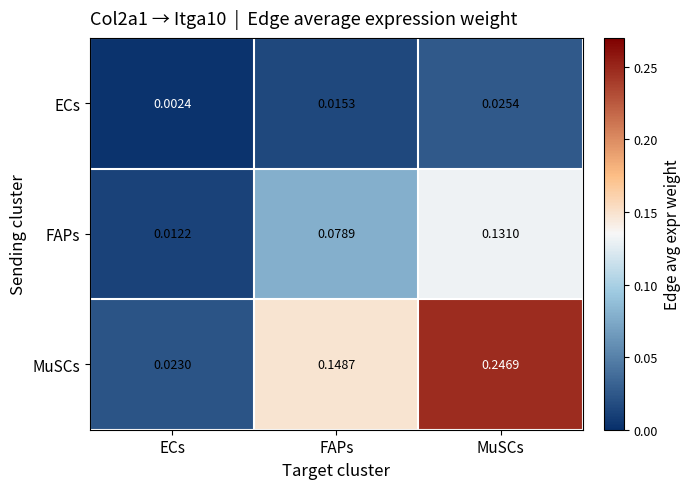

Which series changed the most between FAPs and MuSCs?

MuSCs